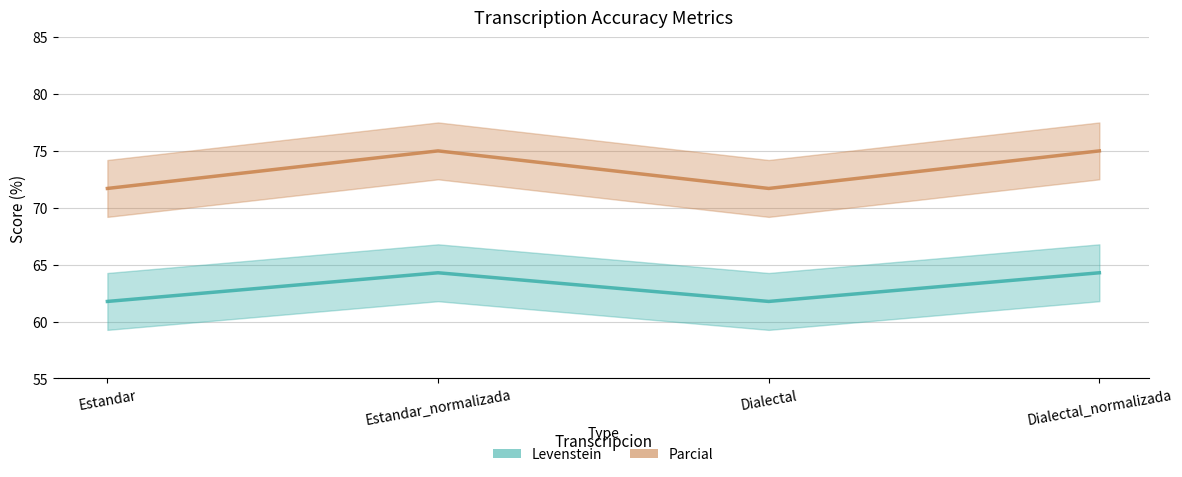

Reading right to left, extract all data points from this chart.

Levenstein: 64.3	61.8	64.3	61.8
Parcial: 75.0	71.7	75.0	71.7